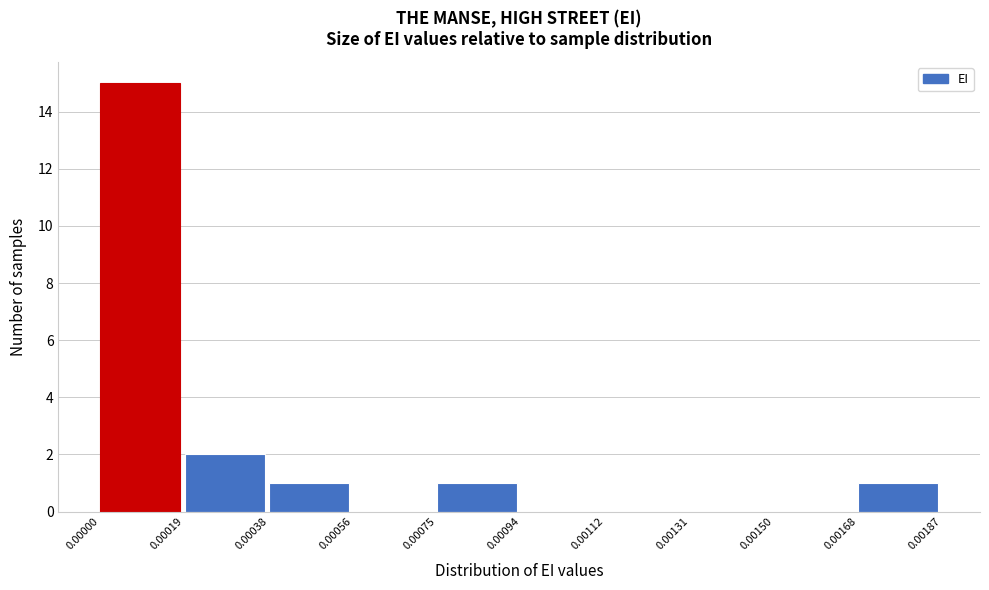

What is the height of the bar covering 0.00000 to 0.00019 on the x-axis? The values are not printed on the chart, so give them approximately, as read against the axis.

15